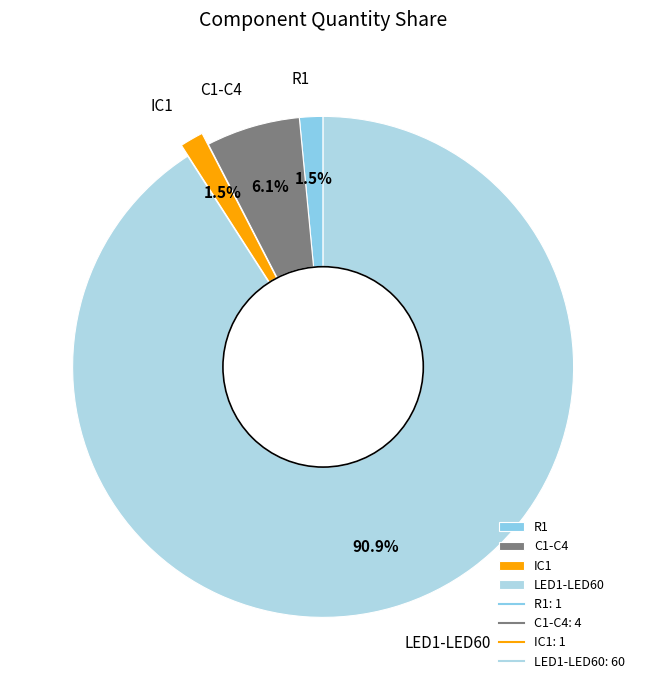

Is there any slice that represents more than half of the pie?

Yes